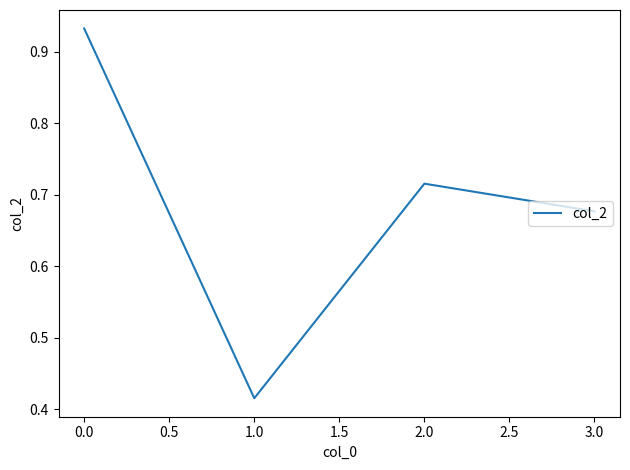

What is the change in value from 1.0 to 2.0?

+0.3